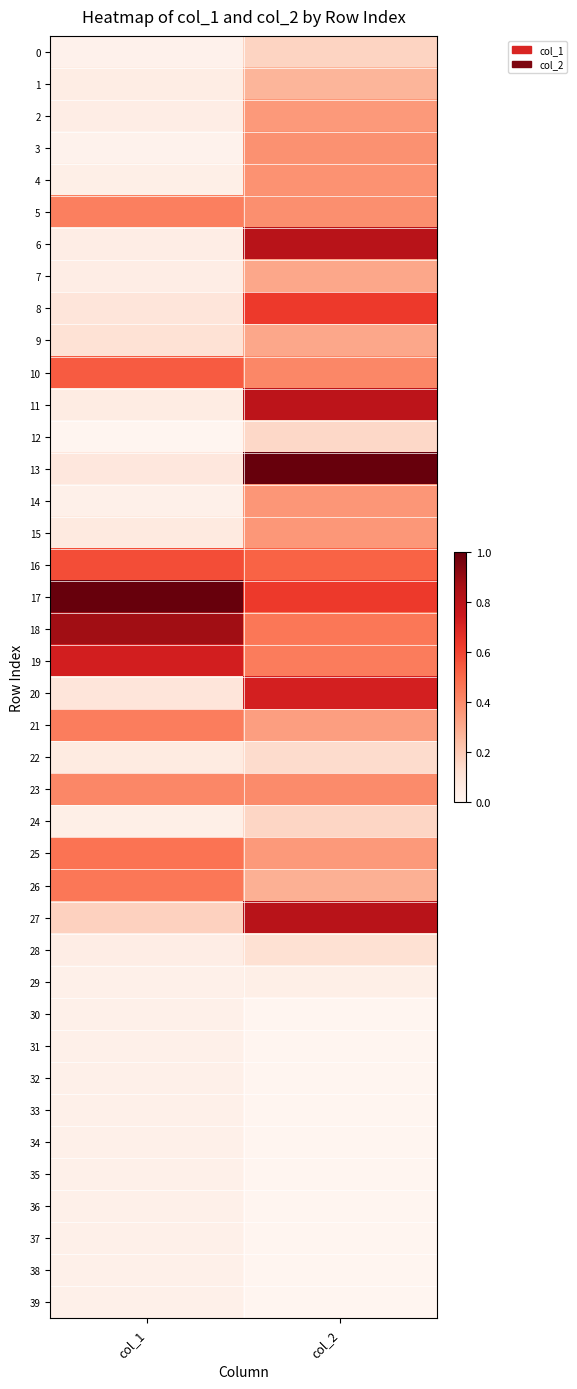

Reading left to right, what are all the values shown in this chart?

0: col_1=0.0	col_2=0.2
1: col_1=0.0	col_2=0.3
2: col_1=0.0	col_2=0.4
3: col_1=0.0	col_2=0.4
4: col_1=0.0	col_2=0.4
5: col_1=0.4	col_2=0.4
6: col_1=0.0	col_2=0.8
7: col_1=0.0	col_2=0.3
8: col_1=0.1	col_2=0.6
9: col_1=0.1	col_2=0.3
10: col_1=0.5	col_2=0.4
11: col_1=0.1	col_2=0.8
12: col_1=0.0	col_2=0.1
13: col_1=0.1	col_2=1.0
14: col_1=0.0	col_2=0.4
15: col_1=0.1	col_2=0.4
16: col_1=0.6	col_2=0.5
17: col_1=1.0	col_2=0.6
18: col_1=0.9	col_2=0.5
19: col_1=0.7	col_2=0.4
20: col_1=0.1	col_2=0.7
21: col_1=0.4	col_2=0.3
22: col_1=0.1	col_2=0.1
23: col_1=0.4	col_2=0.4
24: col_1=0.0	col_2=0.2
25: col_1=0.5	col_2=0.4
26: col_1=0.5	col_2=0.3
27: col_1=0.2	col_2=0.8
28: col_1=0.0	col_2=0.1
29: col_1=0.0	col_2=0.0
30: col_1=0.0	col_2=0.0
31: col_1=0.0	col_2=0.0
32: col_1=0.0	col_2=0.0
33: col_1=0.0	col_2=0.0
34: col_1=0.0	col_2=0.0
35: col_1=0.0	col_2=0.0
36: col_1=0.0	col_2=0.0
37: col_1=0.0	col_2=0.0
38: col_1=0.0	col_2=0.0
39: col_1=0.0	col_2=0.0